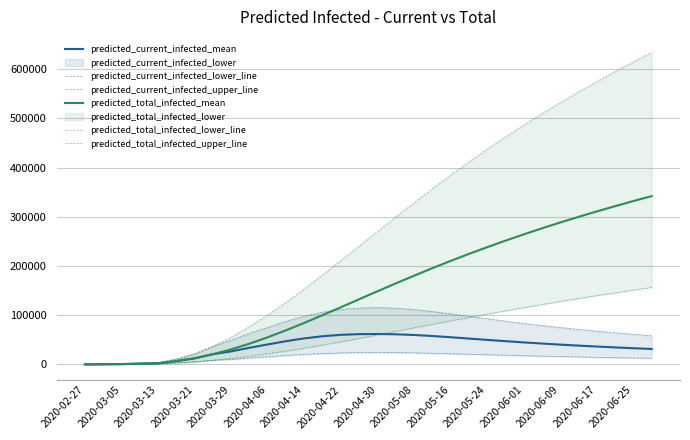

What is the highest value of the predicted_total_infected_mean series?

342100